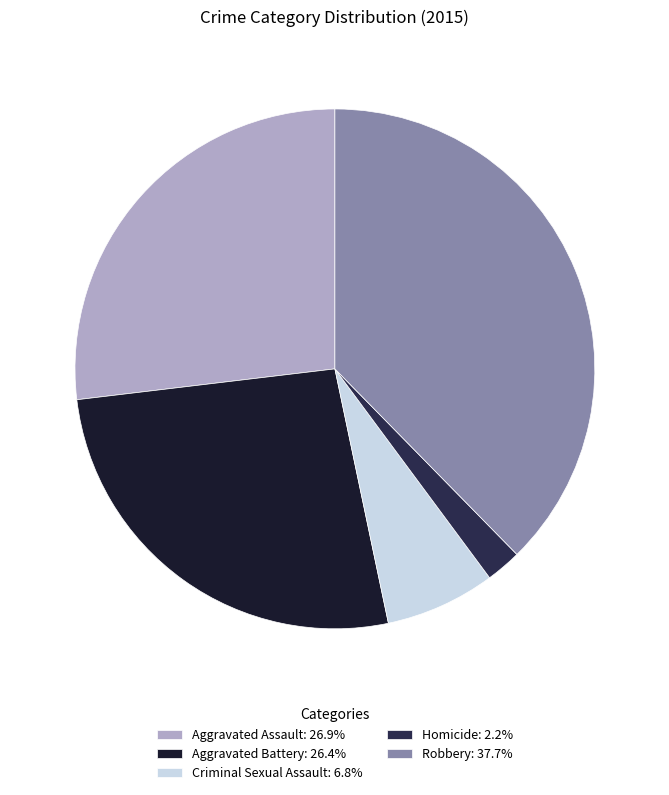

Combined, do Criminal Sexual Assault: 6.8% and Aggravated Battery: 26.4% account for over 50%?

No